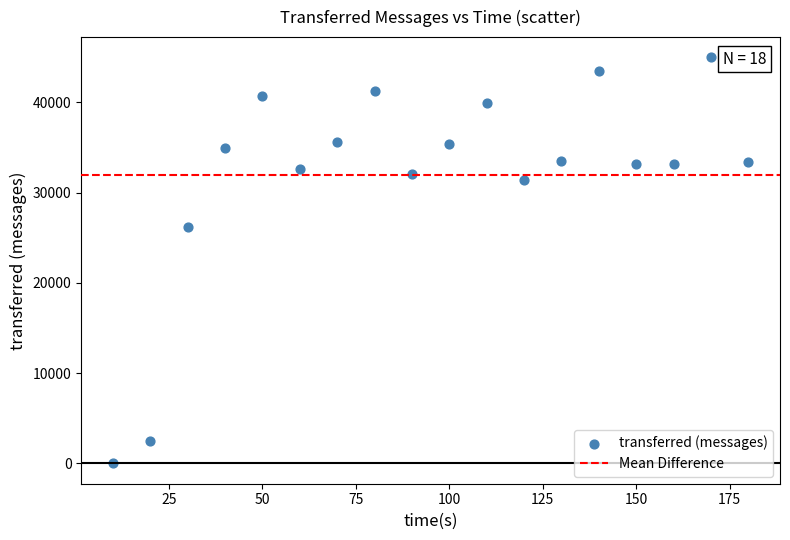

What is the range of Y values (max minus min)?

44960